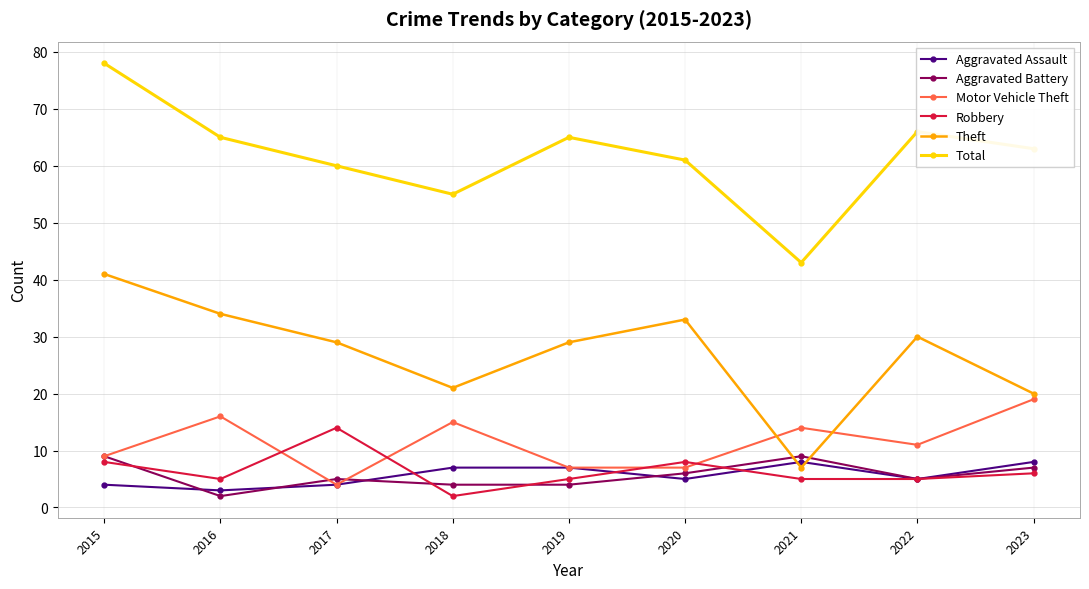

Where do Aggravated Assault and Theft first cross each other?

2020 and 2021